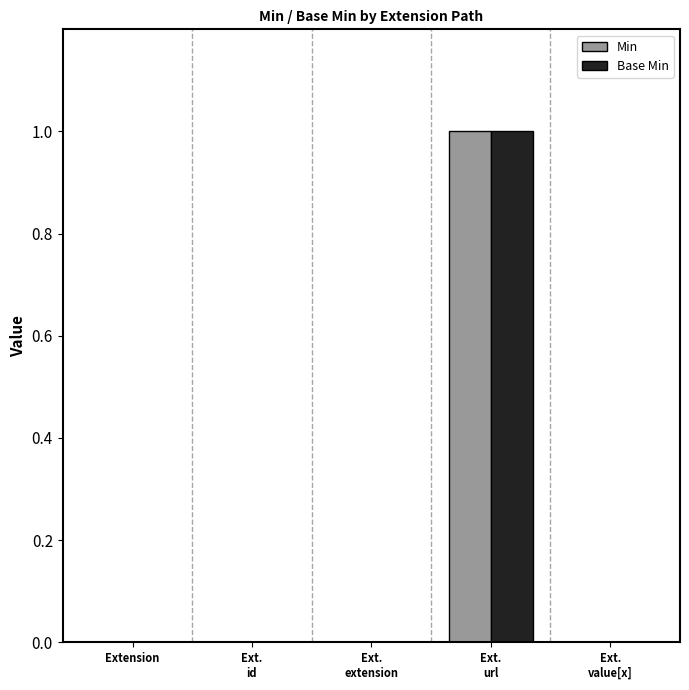

How many groups of bars are there?

5